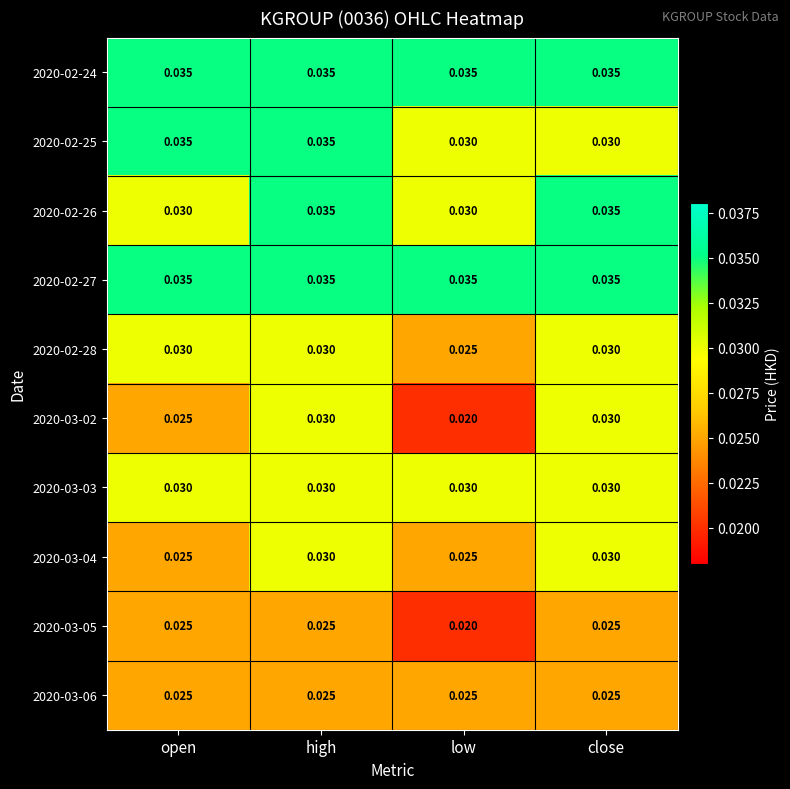

At which label is 2020-03-05 closest to 0?

low